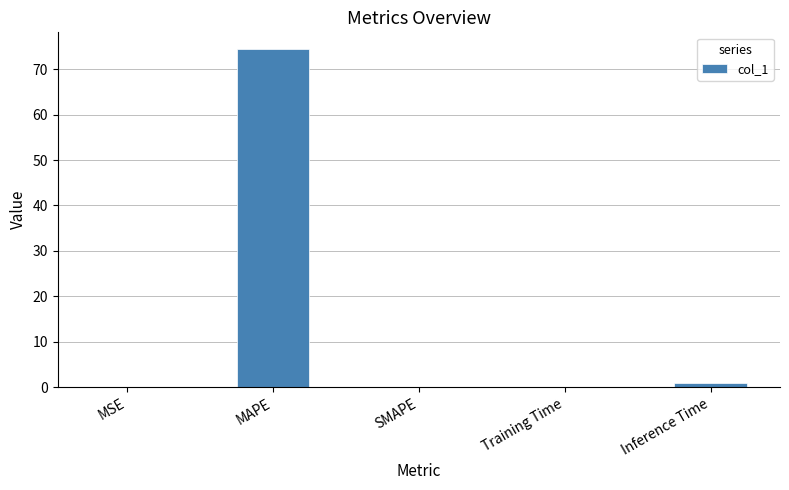

What is the greatest value displayed?

74.4